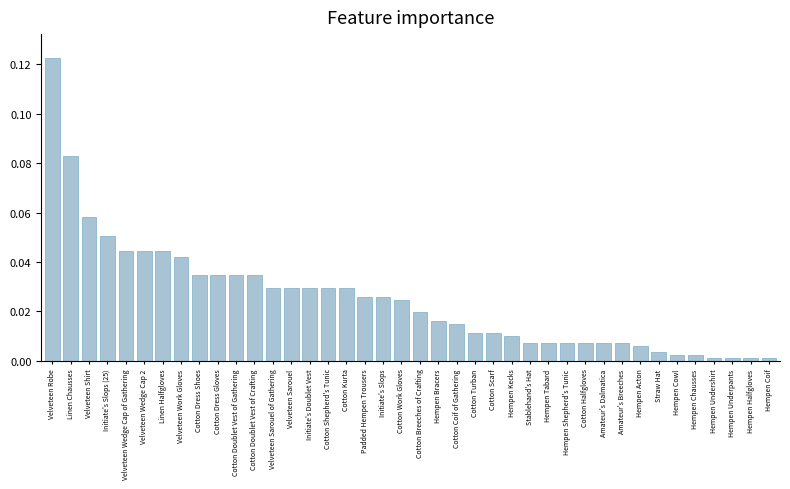

The value at Velveteen Work Gloves is 0.0. True or false?

True